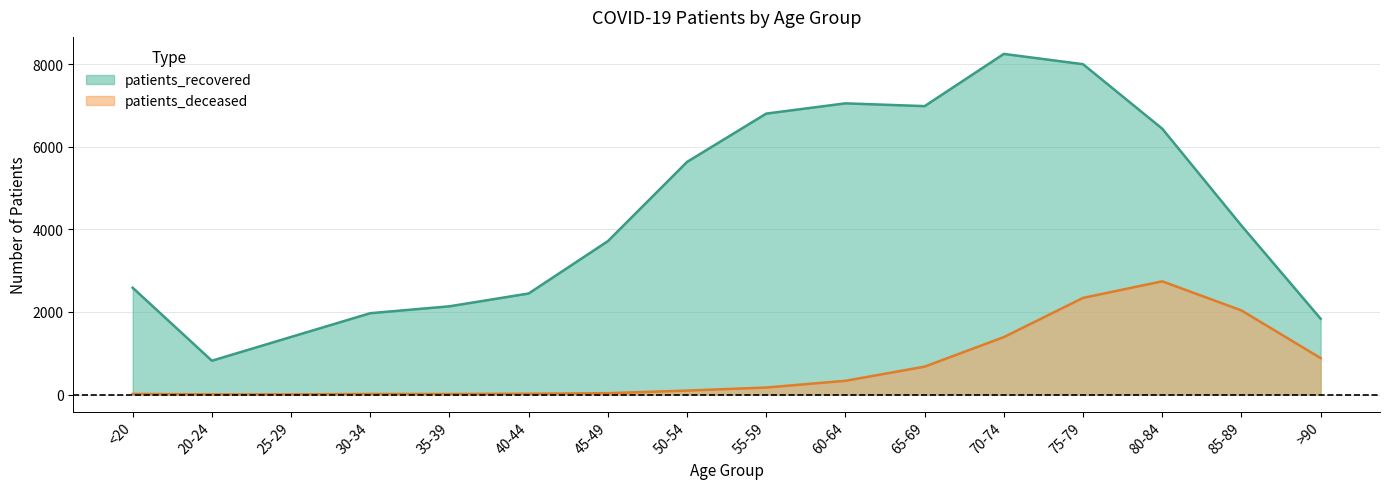

Is it true that patients_recovered equals 5632 at 50-54?

True